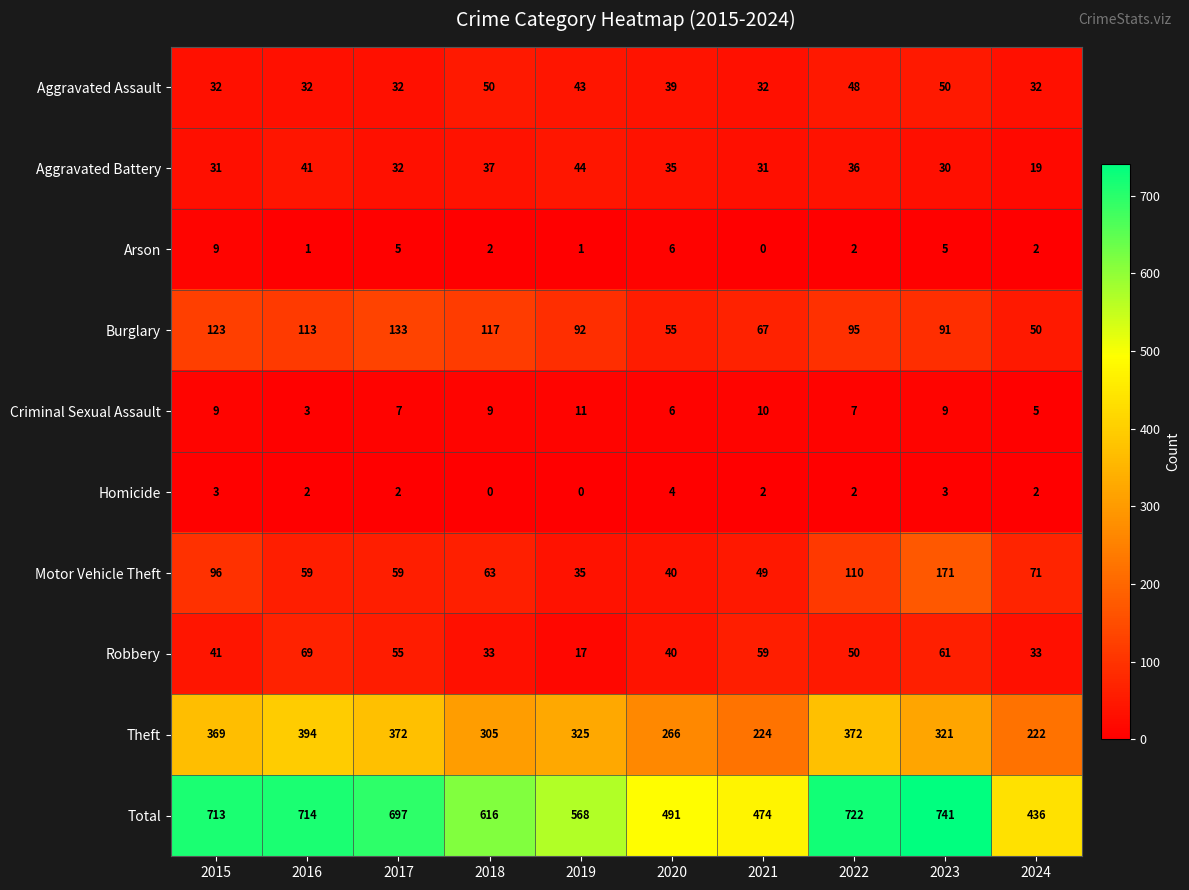

Which series changed the most between 2015 and 2024?

Total